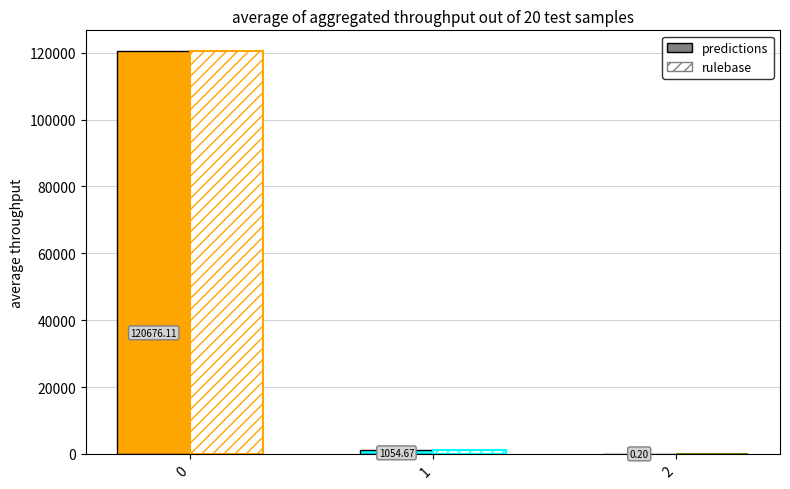

Is the value of predictions at 2 greater than the value of rulebase at 0?

No